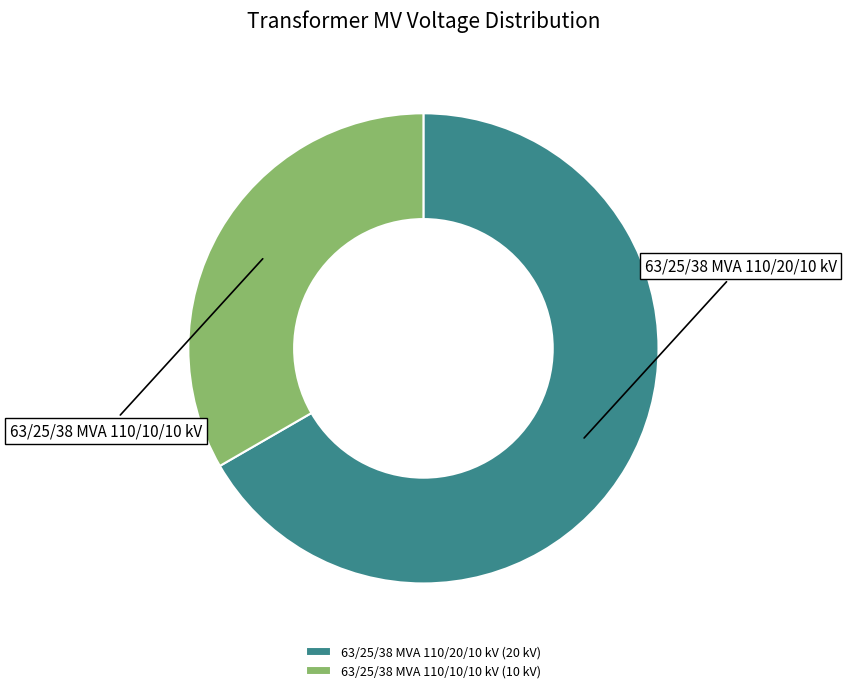

The 63/25/38 MVA 110/10/10 kV slice represents 33% of the pie. True or false?

True